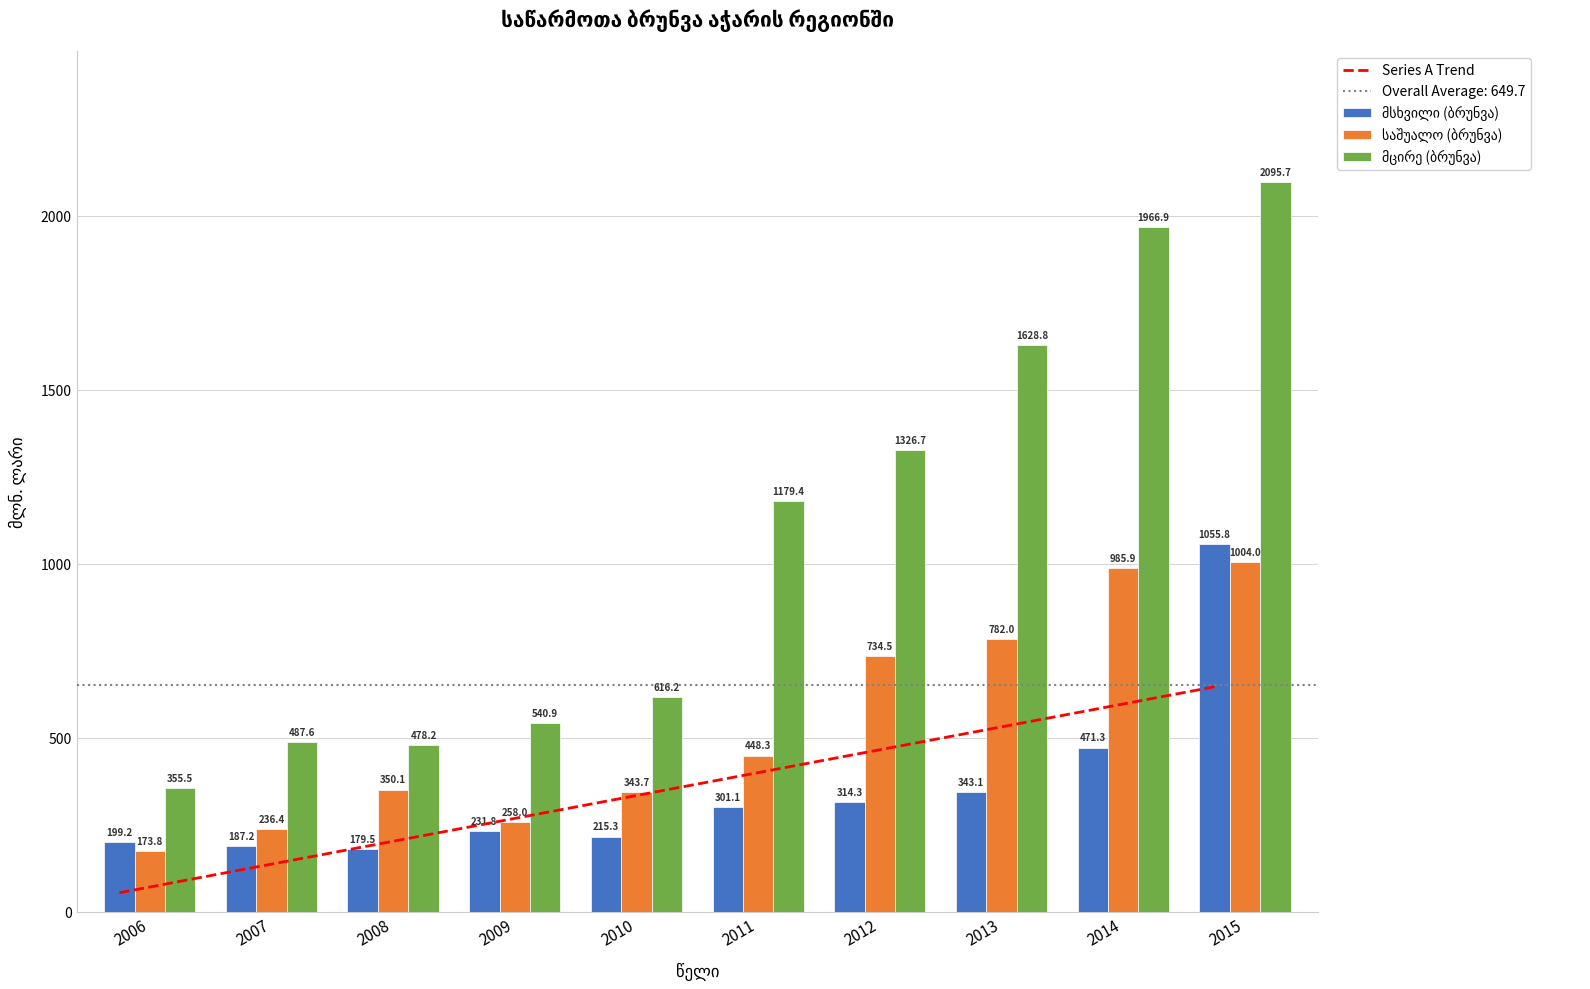

List the series in order of their overall mean, lowest first.

მსხვილი (ბრუნვა), საშუალო (ბრუნვა), მცირე (ბრუნვა)